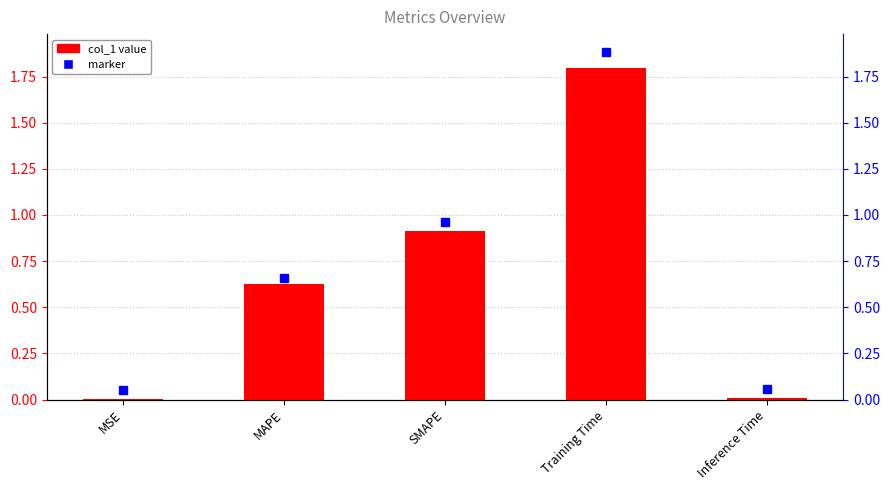

List the labels in order of value, smallest first.

MSE, Inference Time, MAPE, SMAPE, Training Time